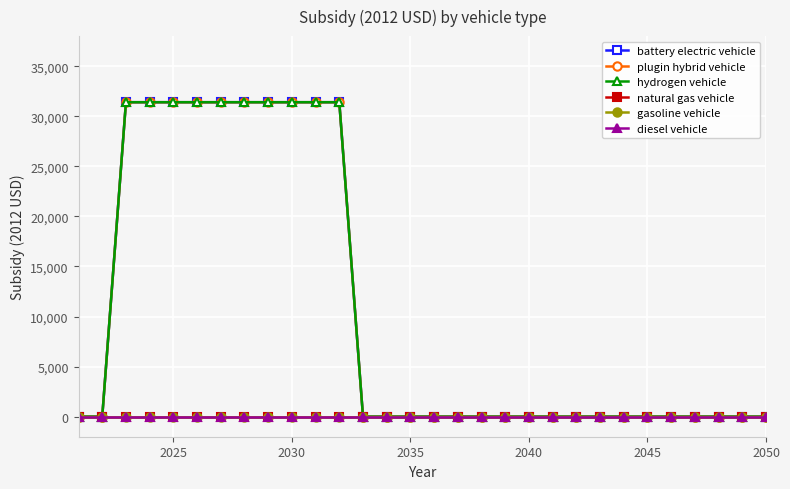

How many hydrogen vehicle values are between 0 and 31400?

30